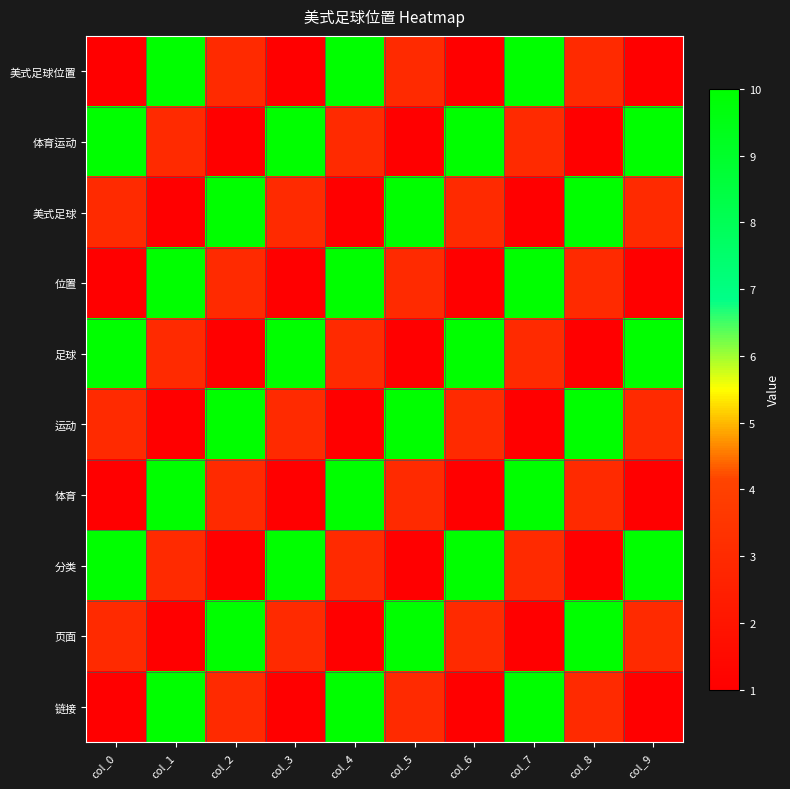

Reading left to right, transcribe all the data shown in this chart.

美式足球位置: col_0=1	col_1=10	col_2=3	col_3=1	col_4=10	col_5=3	col_6=1	col_7=10	col_8=3	col_9=1
体育运动: col_0=10	col_1=3	col_2=1	col_3=10	col_4=3	col_5=1	col_6=10	col_7=3	col_8=1	col_9=10
美式足球: col_0=3	col_1=1	col_2=10	col_3=3	col_4=1	col_5=10	col_6=3	col_7=1	col_8=10	col_9=3
位置: col_0=1	col_1=10	col_2=3	col_3=1	col_4=10	col_5=3	col_6=1	col_7=10	col_8=3	col_9=1
足球: col_0=10	col_1=3	col_2=1	col_3=10	col_4=3	col_5=1	col_6=10	col_7=3	col_8=1	col_9=10
运动: col_0=3	col_1=1	col_2=10	col_3=3	col_4=1	col_5=10	col_6=3	col_7=1	col_8=10	col_9=3
体育: col_0=1	col_1=10	col_2=3	col_3=1	col_4=10	col_5=3	col_6=1	col_7=10	col_8=3	col_9=1
分类: col_0=10	col_1=3	col_2=1	col_3=10	col_4=3	col_5=1	col_6=10	col_7=3	col_8=1	col_9=10
页面: col_0=3	col_1=1	col_2=10	col_3=3	col_4=1	col_5=10	col_6=3	col_7=1	col_8=10	col_9=3
链接: col_0=1	col_1=10	col_2=3	col_3=1	col_4=10	col_5=3	col_6=1	col_7=10	col_8=3	col_9=1